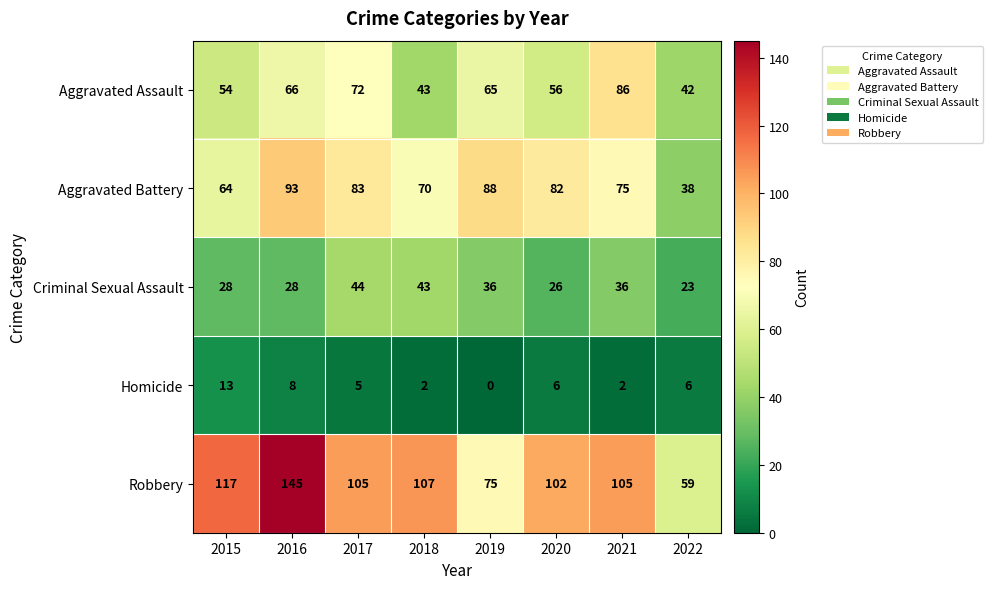

True or false: Homicide has a value of 5 at 2017.

True